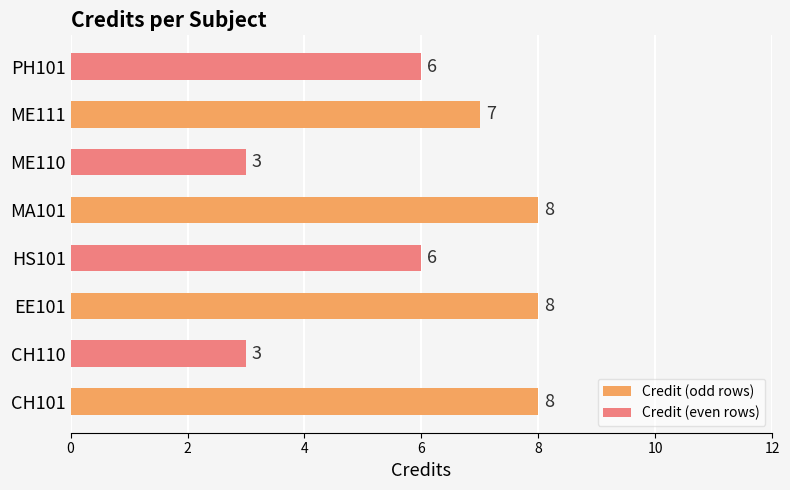

What is the sum of all Credit (even rows) values?

18